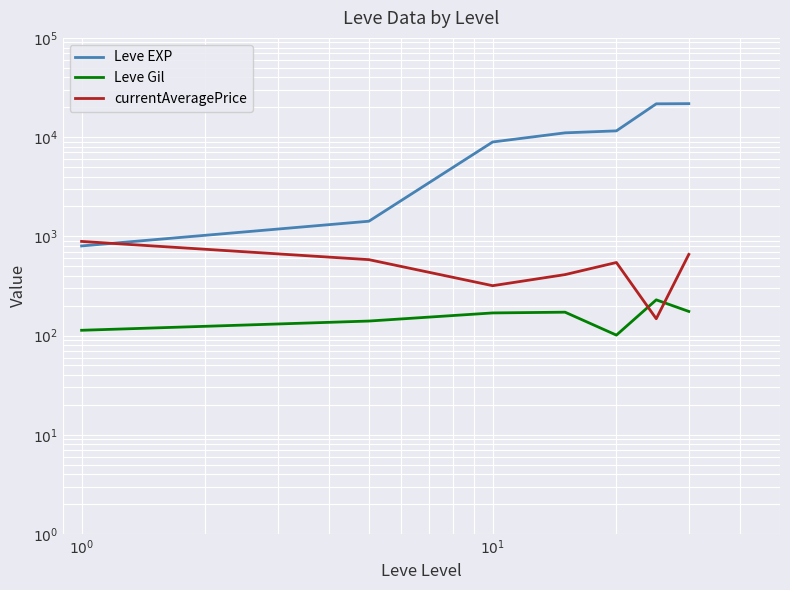

Is this an area chart (filled region under the line)?

No